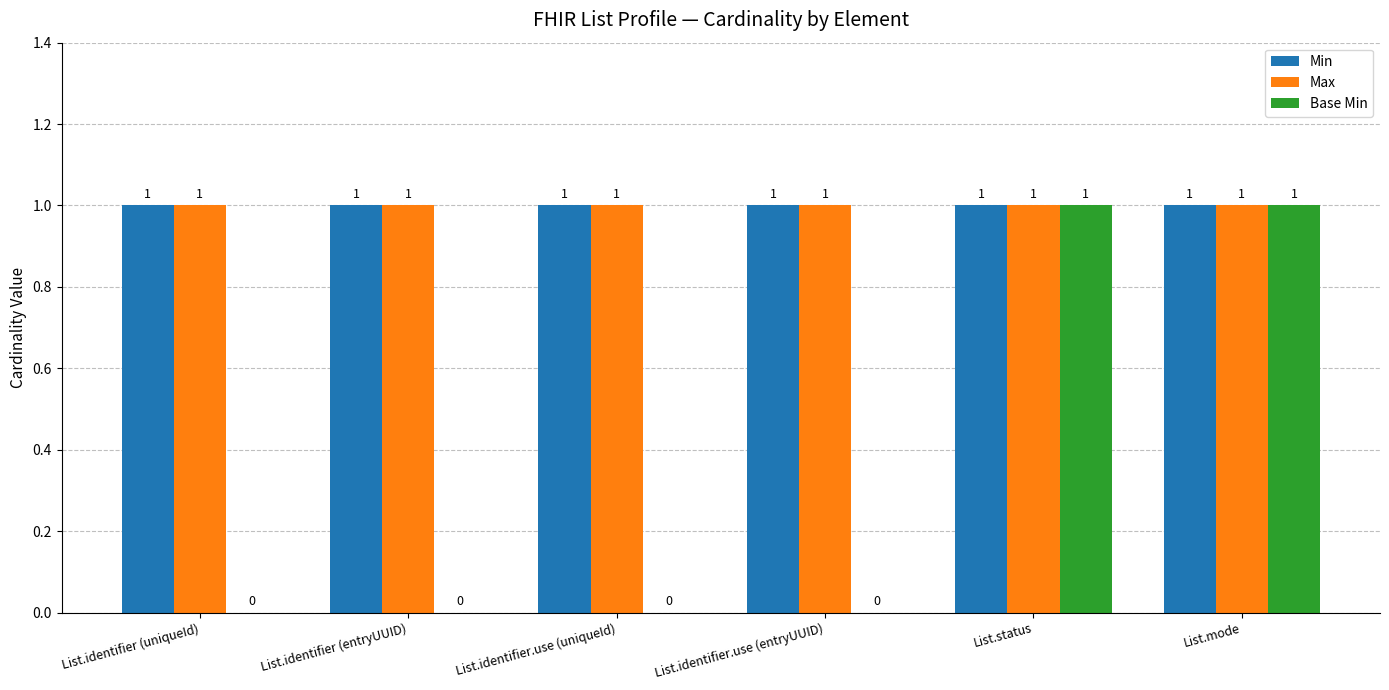

Reading left to right, list all the values displayed in this chart.

Min: 1	1	1	1	1	1
Max: 1	1	1	1	1	1
Base Min: 0	0	0	0	1	1